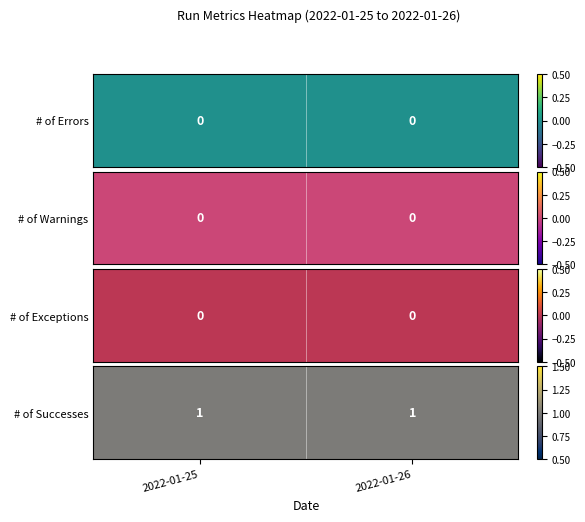

Reading left to right, list all the values displayed in this chart.

# of Errors: 2022-01-25=0	2022-01-26=0
# of Warnings: 2022-01-25=0	2022-01-26=0
# of Exceptions: 2022-01-25=0	2022-01-26=0
# of Successes: 2022-01-25=1	2022-01-26=1